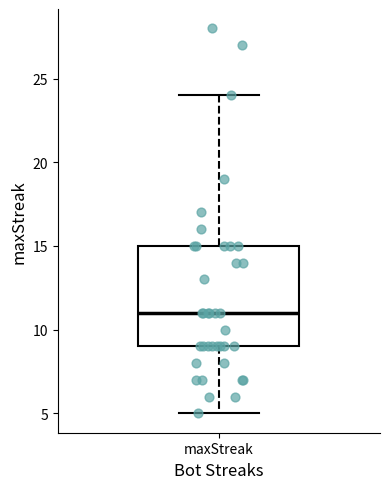

Read this box plot against the y-axis: the position of the median line, the range covered by the box, and the ends of both whiskers. The values are not printed on the chart, so give them approximately, as read against the axis.

median 11, box 9 to 15, whiskers 5 to 24